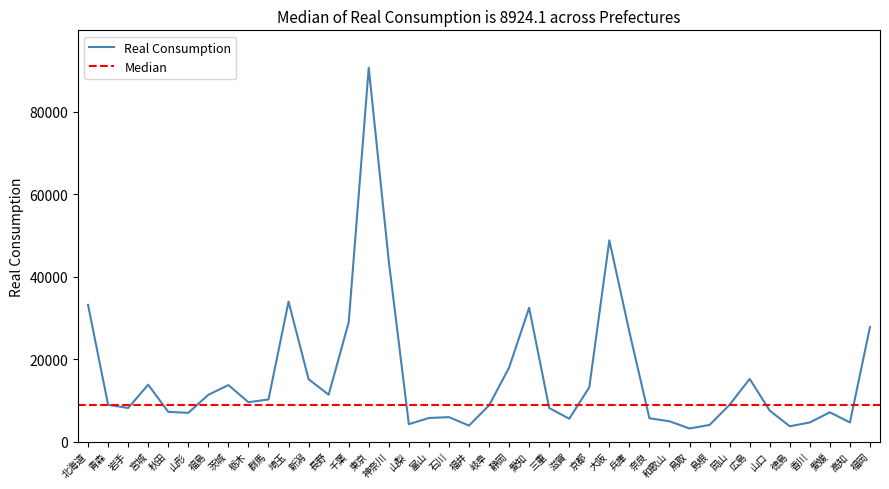

True or false: the data shows 4708.7 at 山形.

False